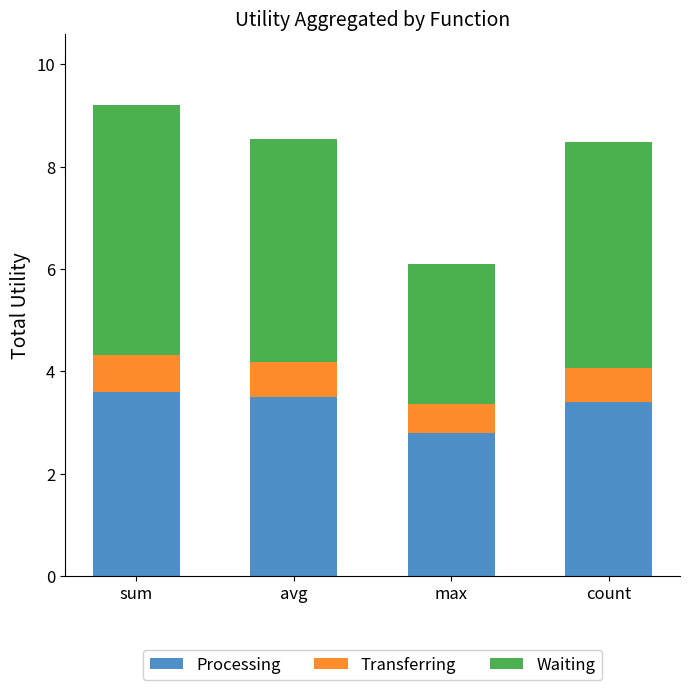

The value of Processing at count is 3.4. True or false?

True